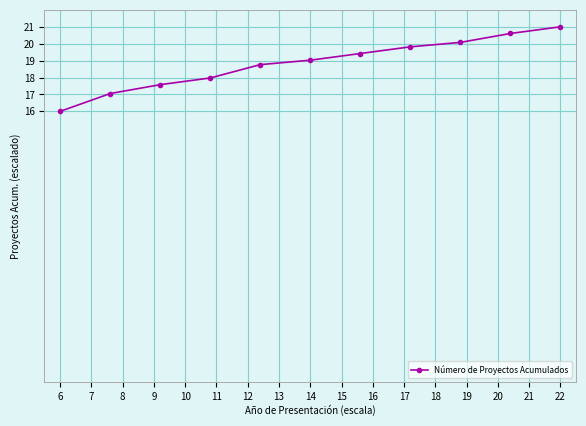

What is the difference between the maximum and minimum values?

5.0